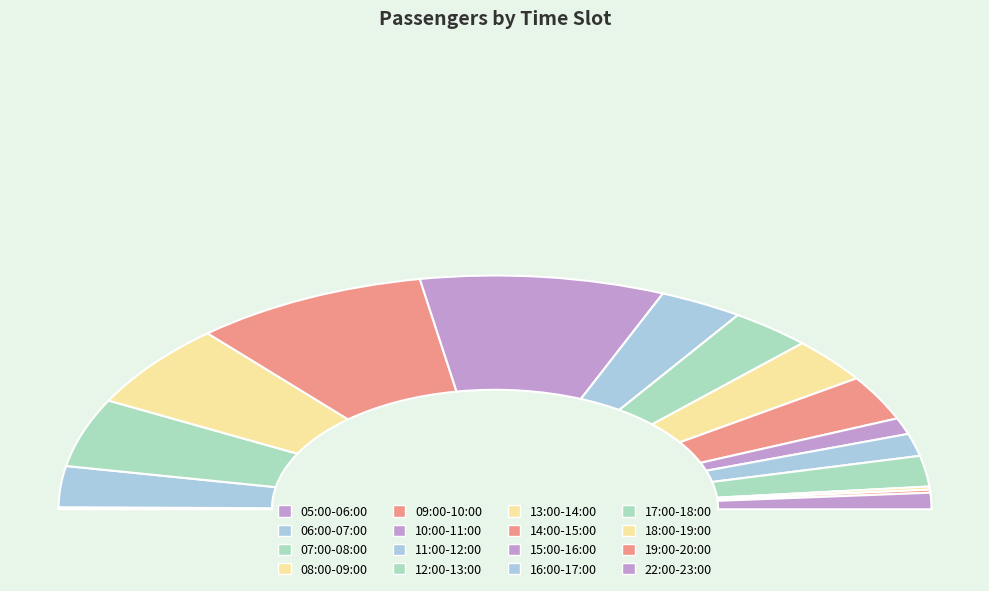

Is the sum of 06:00-07:00 and 19:00-20:00 greater than half?

No